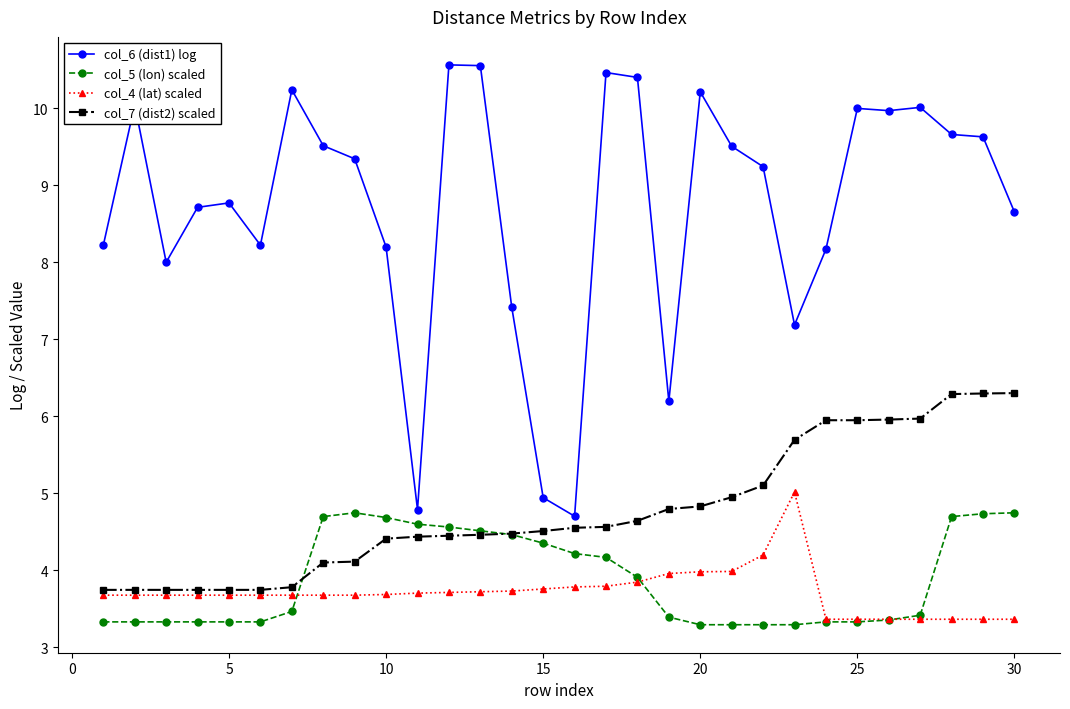

What is the greatest value displayed?

10.6